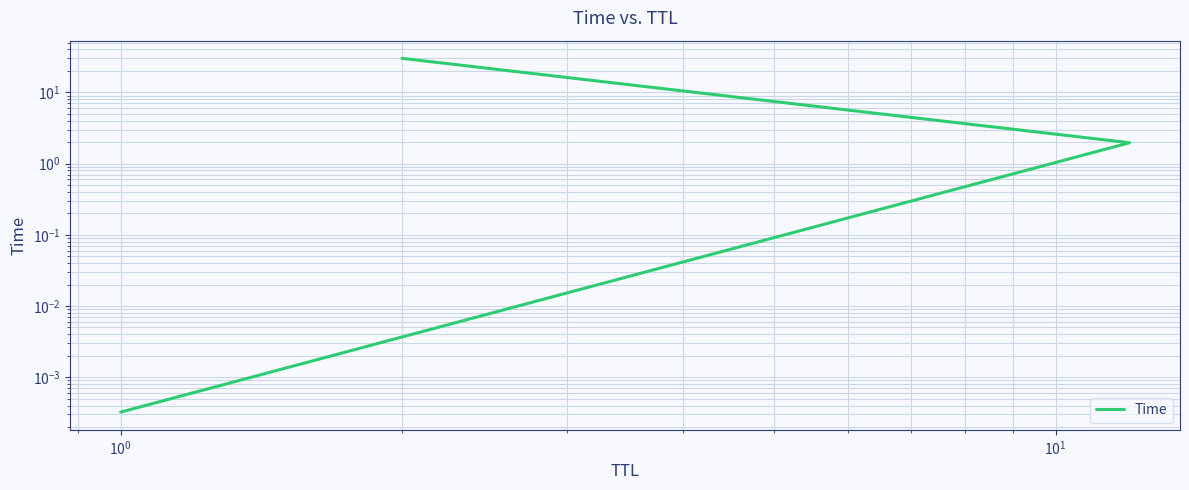

What is the difference between the maximum and minimum values?

30.0